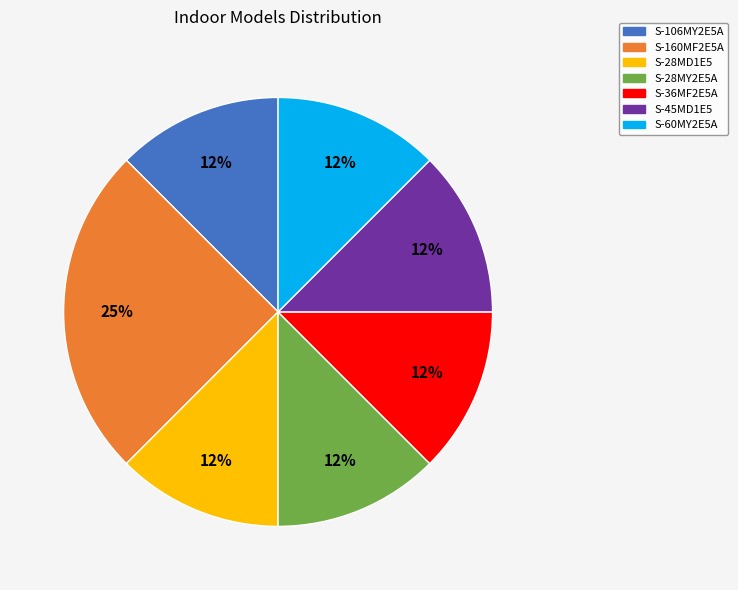

What is the ratio of the value at S-28MY2E5A to the value at S-45MD1E5?

1.0